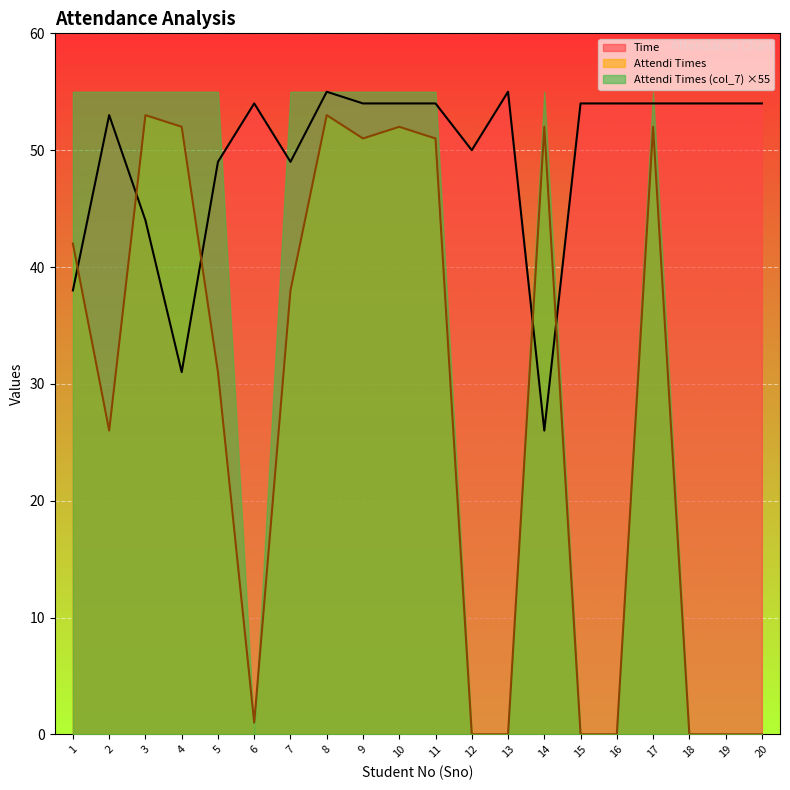

What is the difference between the maximum and second lowest values in the Attendi Times series?

53